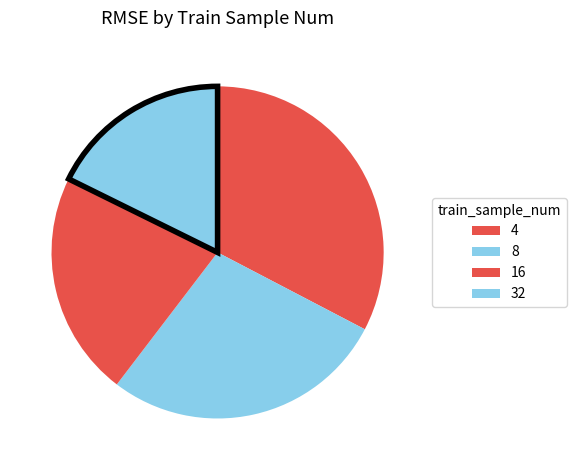

What percentage is the 32 slice, to the nearest percent?

18%